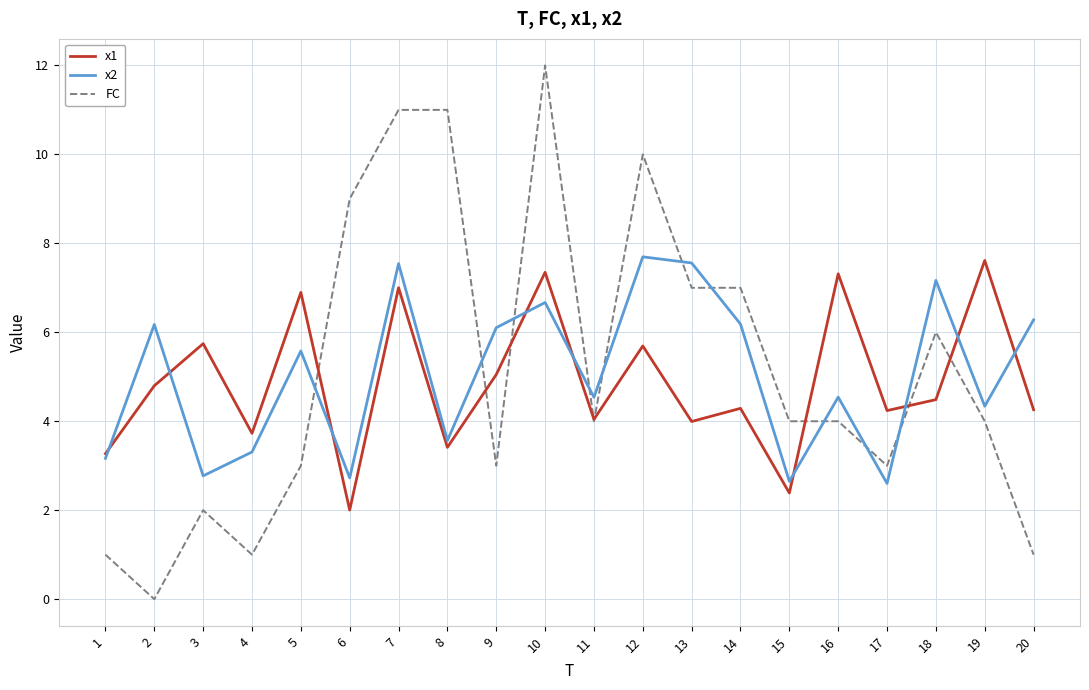

The value of FC at 6 is 9.0. True or false?

True